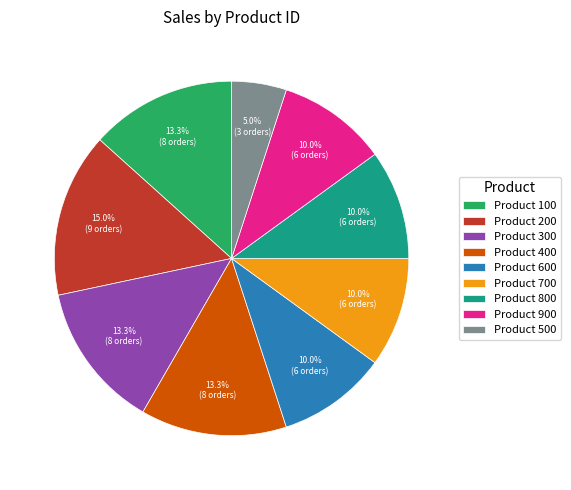

Which has a higher value, Product 300 or Product 700?

Product 300